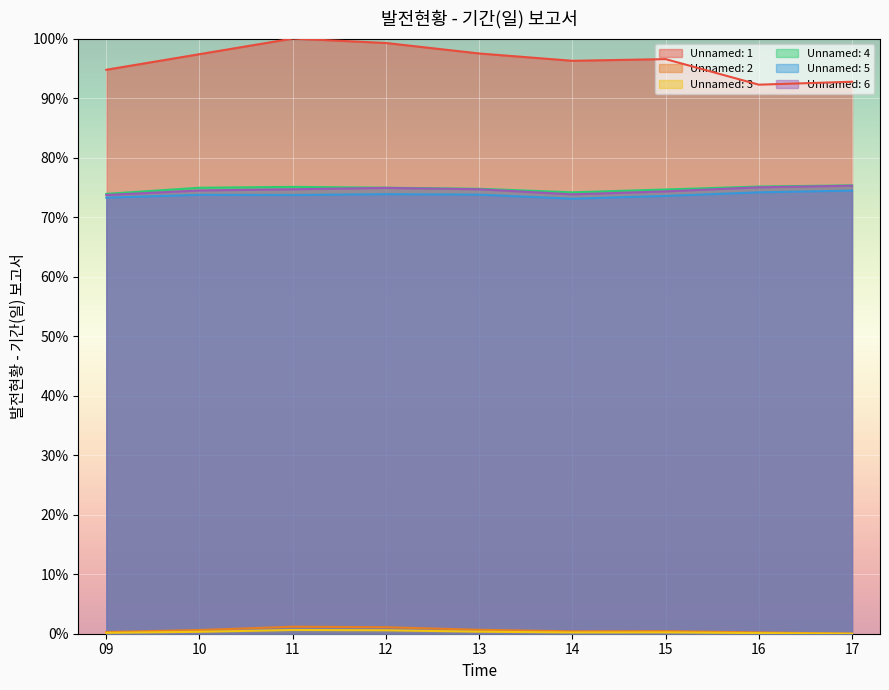

How many interior local valleys does the Unnamed: 3 series have?

1